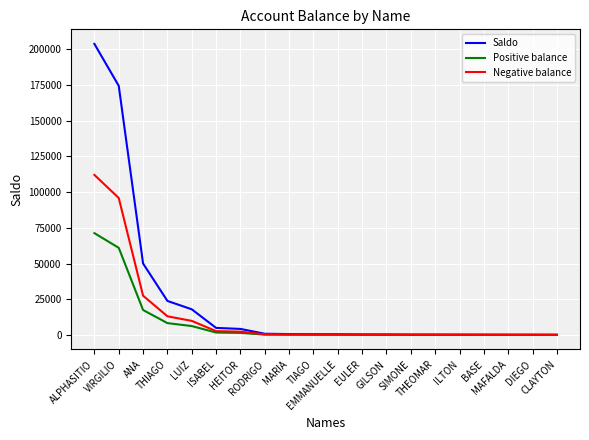

Which series has the largest total across all categories?

Saldo